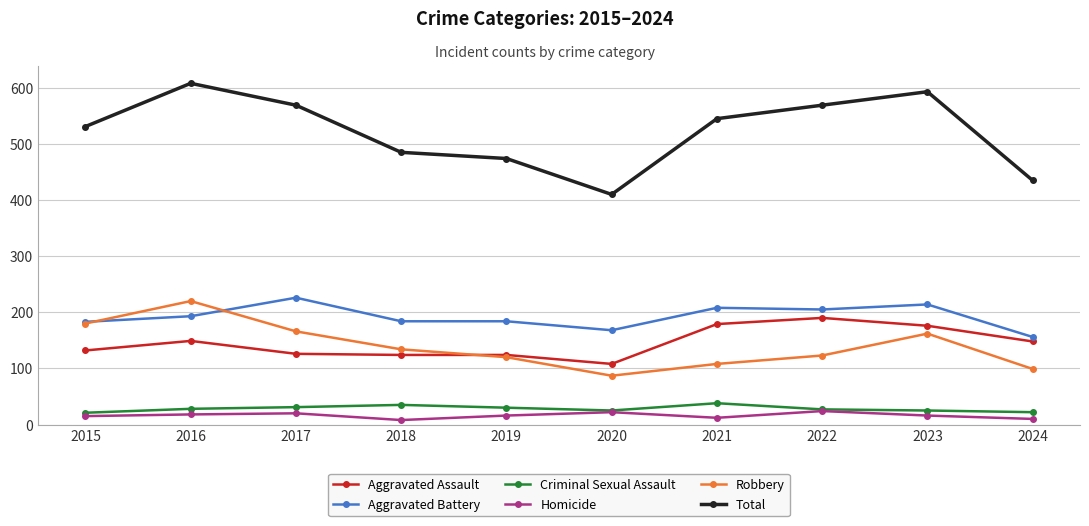

What is the sum of the Homicide values at 2021 and 2017?

32